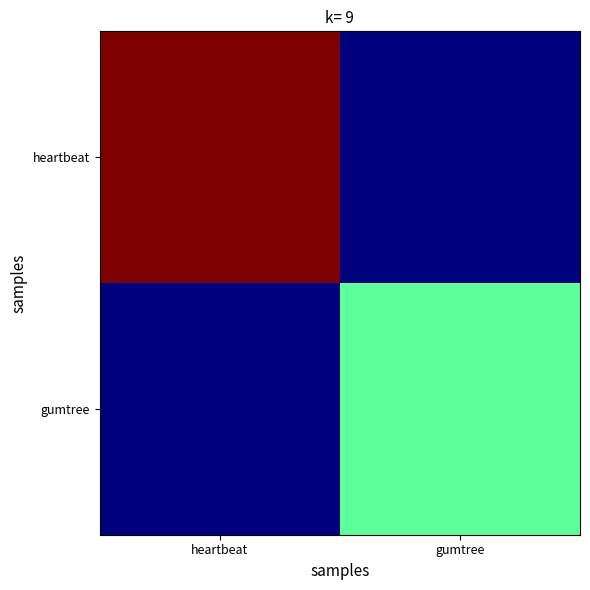

Reading left to right, list all the values displayed in this chart.

heartbeat: heartbeat=14	gumtree=1
gumtree: heartbeat=1	gumtree=7